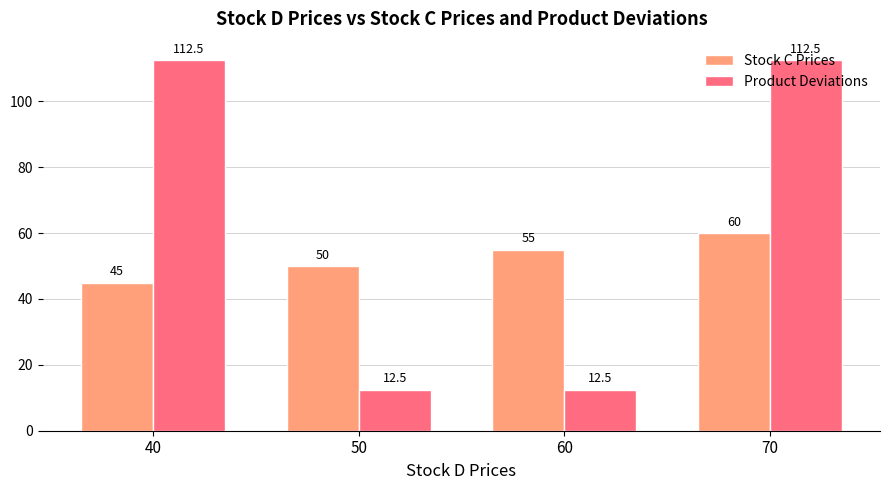

The value of Stock C Prices at 70 is 40.9. True or false?

False